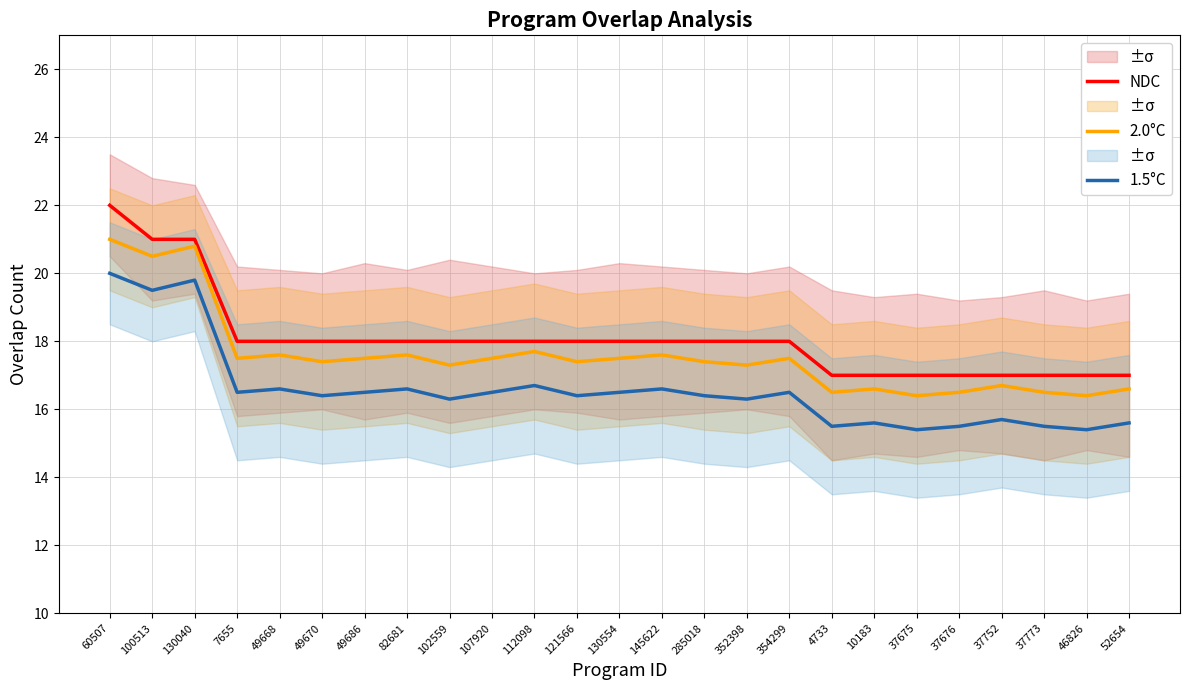

What are all the series names shown in the legend?

NDC, 2.0°C, 1.5°C